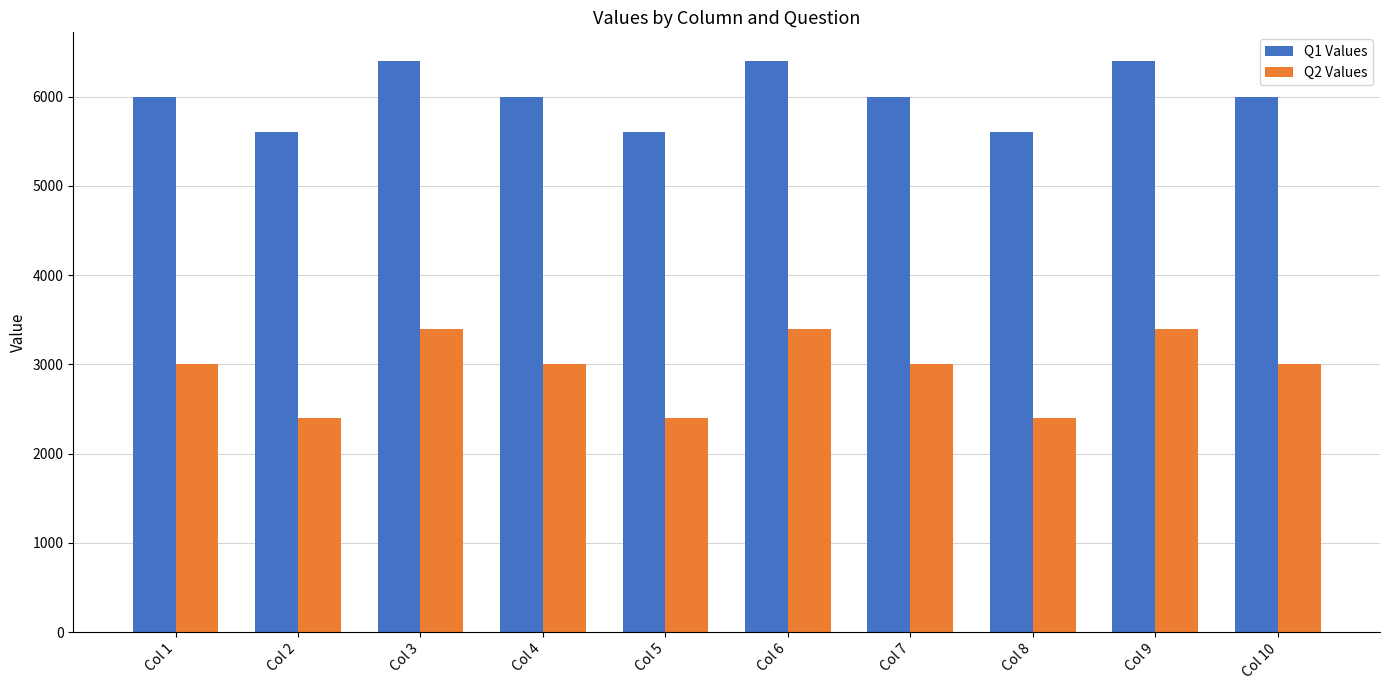

Rank the series by their average value, from highest to lowest.

Q1 Values, Q2 Values